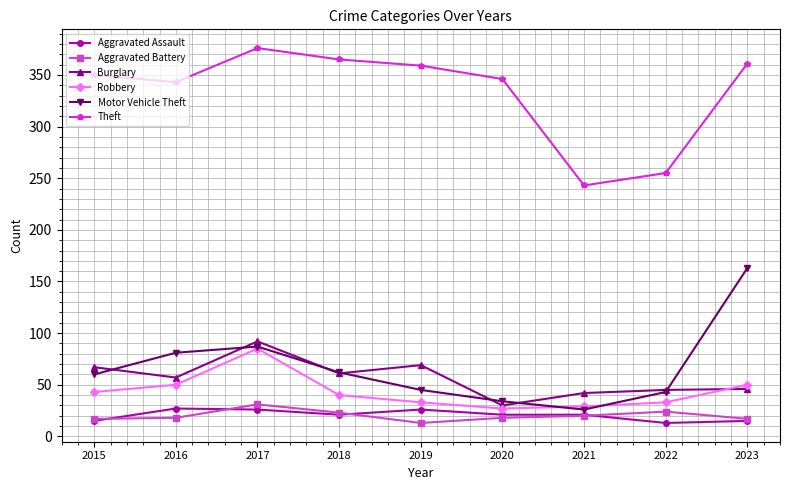

At which category does Motor Vehicle Theft reach its first local valley?

2021